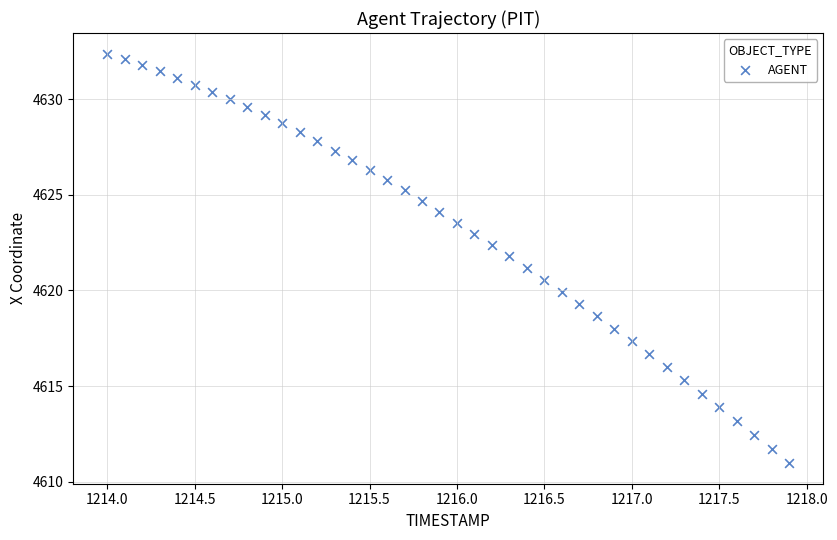

What is the range of X values (max minus min)?

3.9